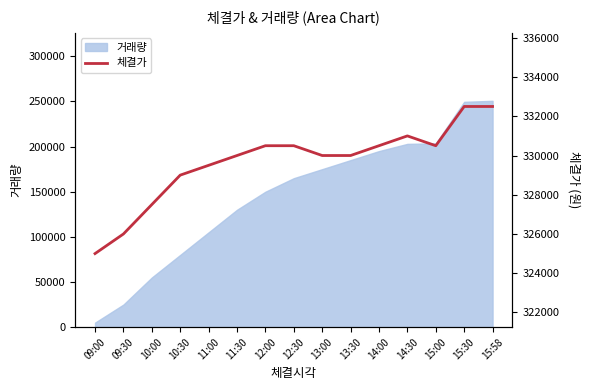

What is the maximum value shown in the chart?

332500